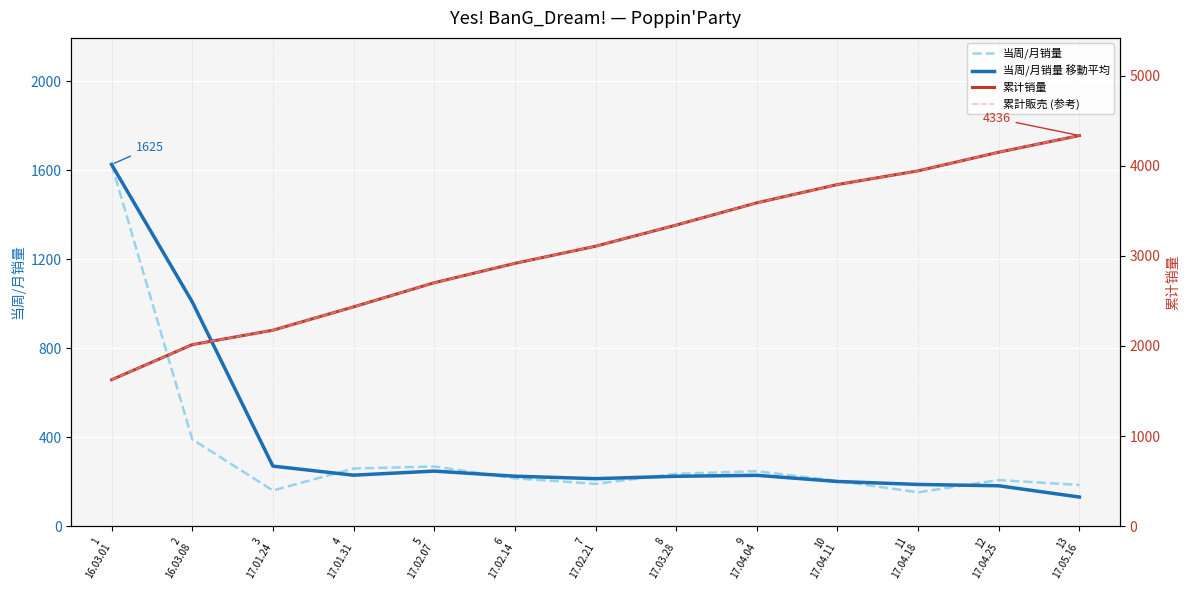

Which series has the largest total across all categories?

累计销量